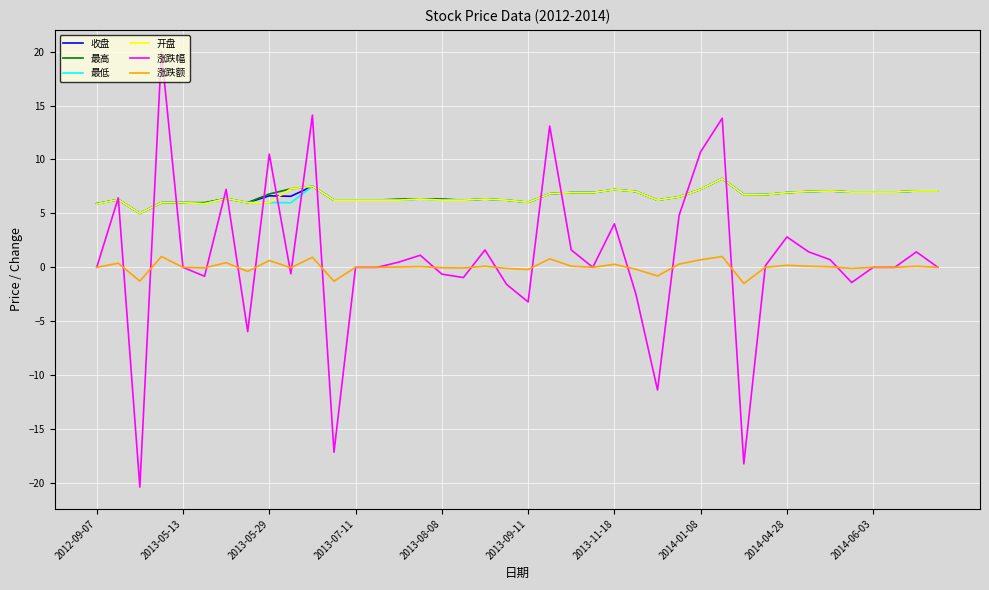

True or false: 最高 and 涨跌额 intersect in this chart.

False